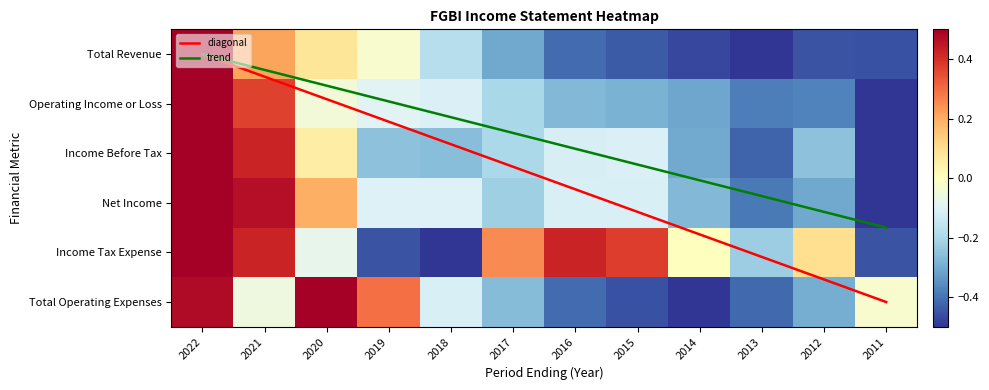

Which series has the largest total across all categories?

Income Tax Expense